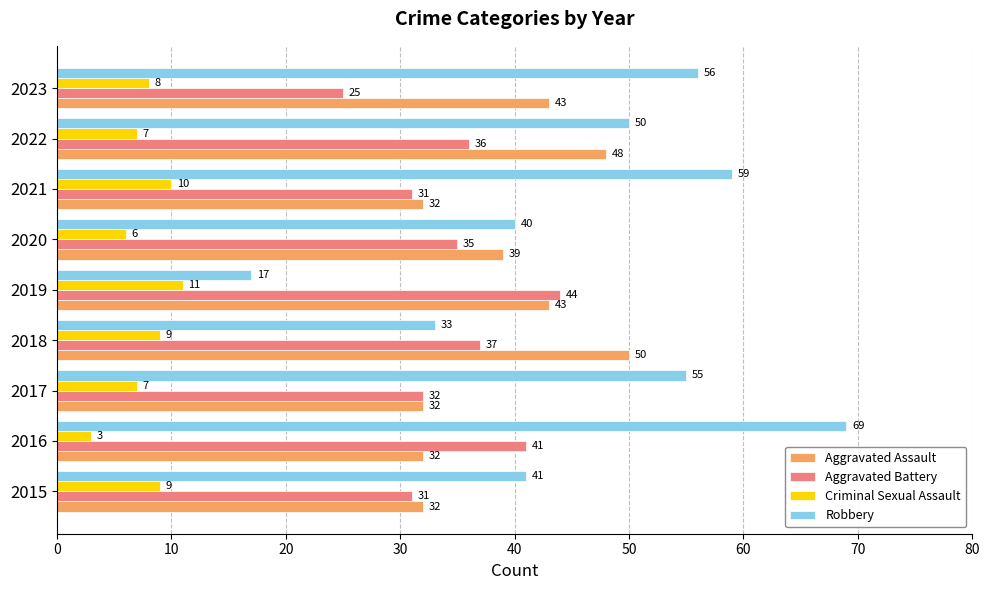

At which label is Robbery closest to 43?

2015